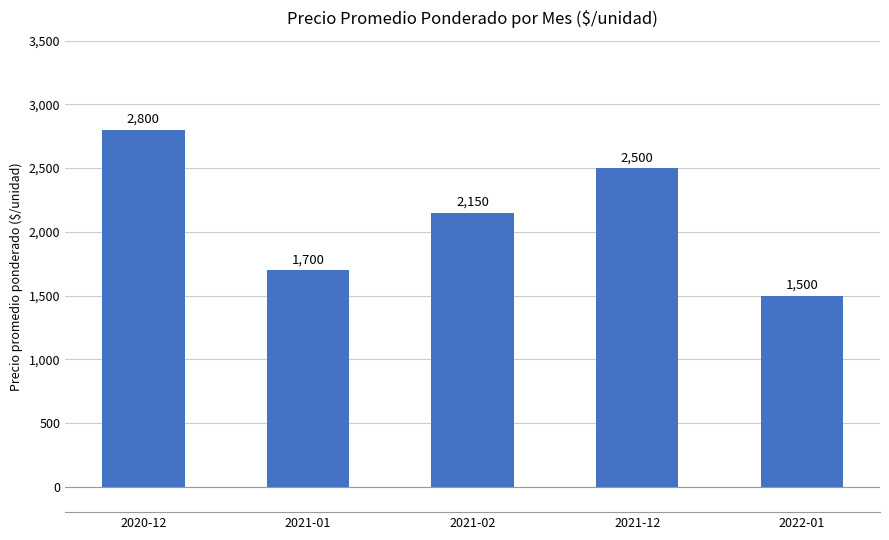

How many series are shown in this chart?

1